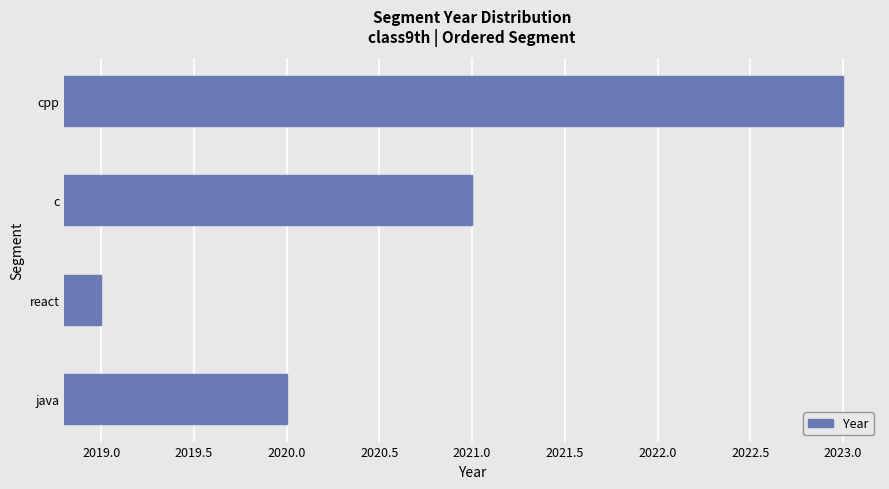

True or false: the data shows 2021 at c.

True